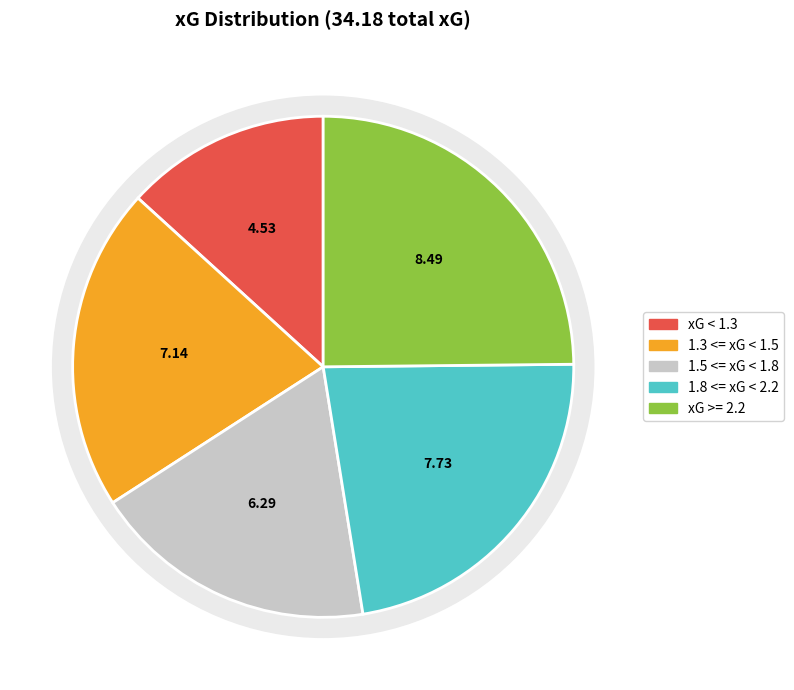

Does Bochum represent more than half of the total?

No